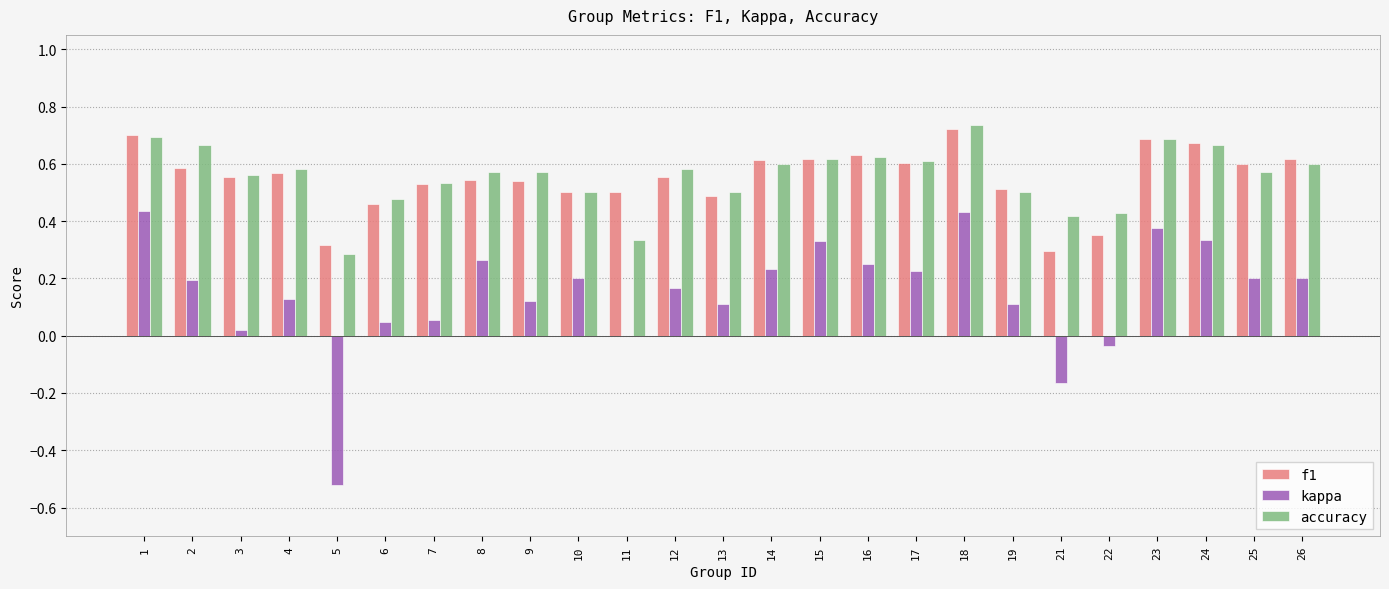

Which series changed the most between 9 and 16?

kappa